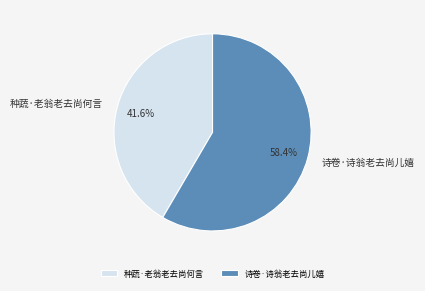

Is there a majority slice in this chart?

Yes